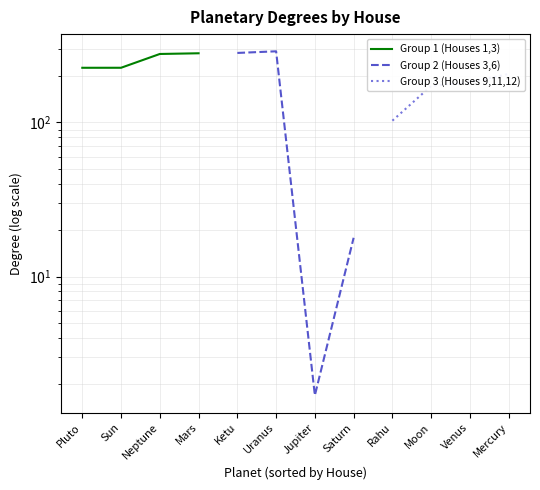

After their last crossing, which series has the higher values: Group 1 (Houses 1,3) or Group 2 (Houses 3,6)?

Group 1 (Houses 1,3)